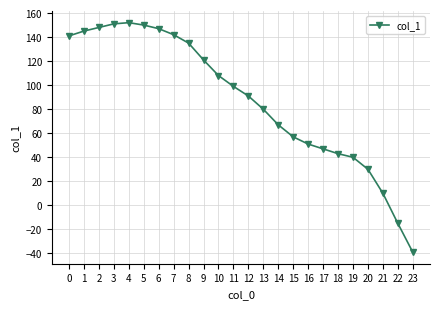

How many lines are shown in the chart?

1